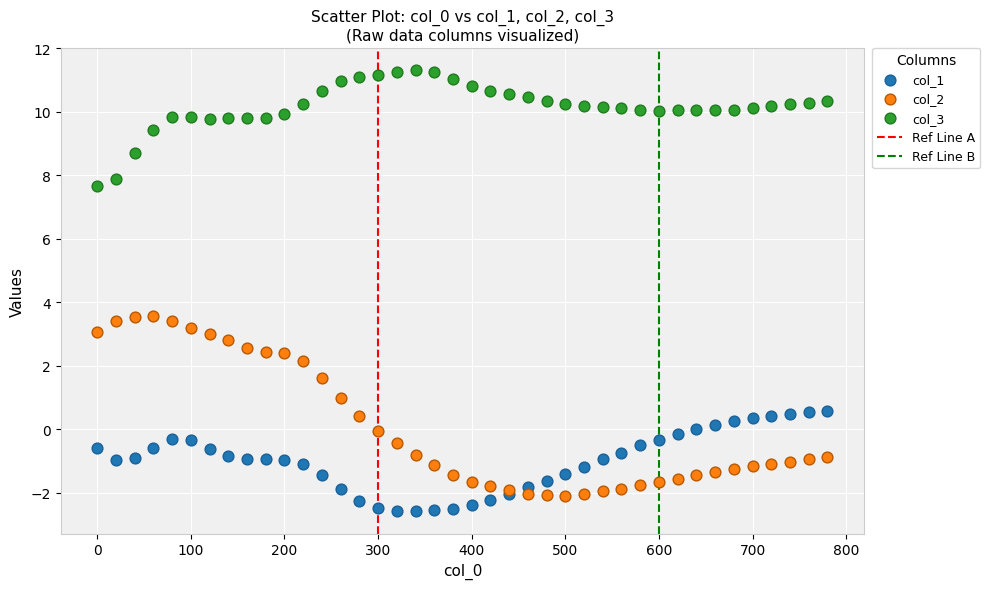

What is the X range (max minus min) for the scatter plot?

780.0